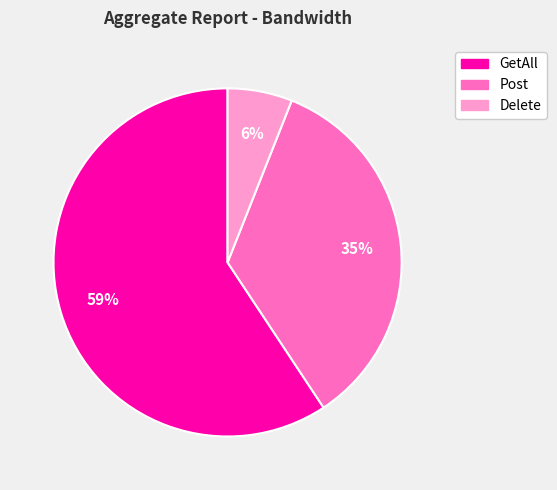

Count the number of slices in the pie.

3